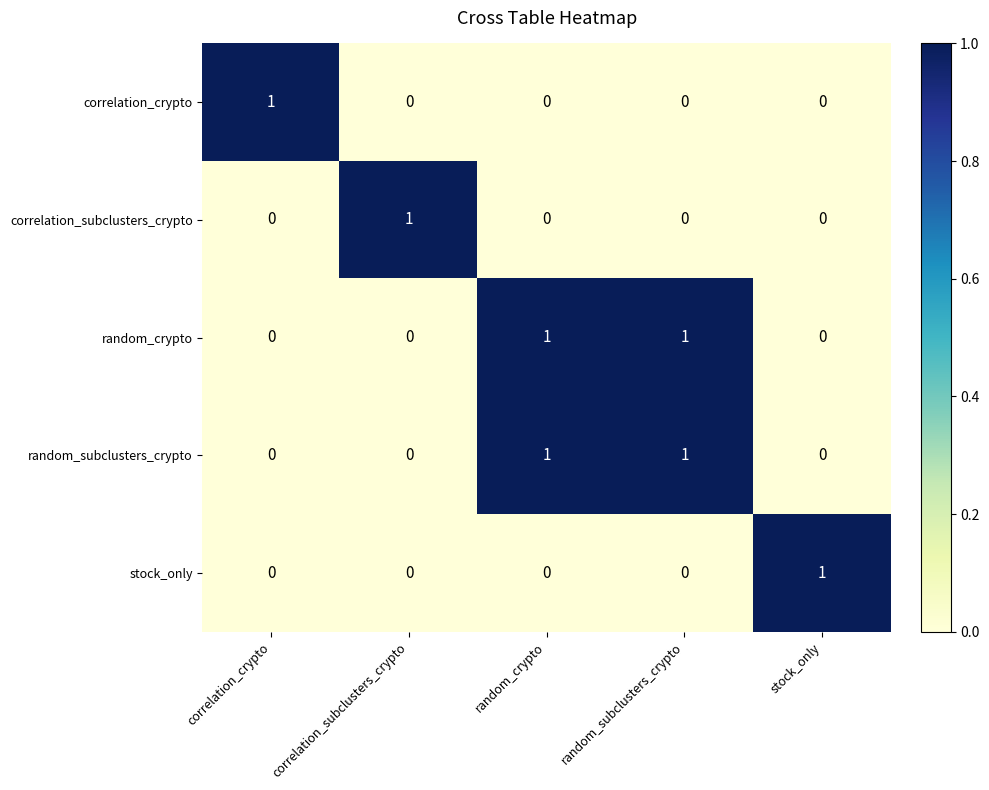

The value of random_crypto at stock_only is 0. True or false?

True